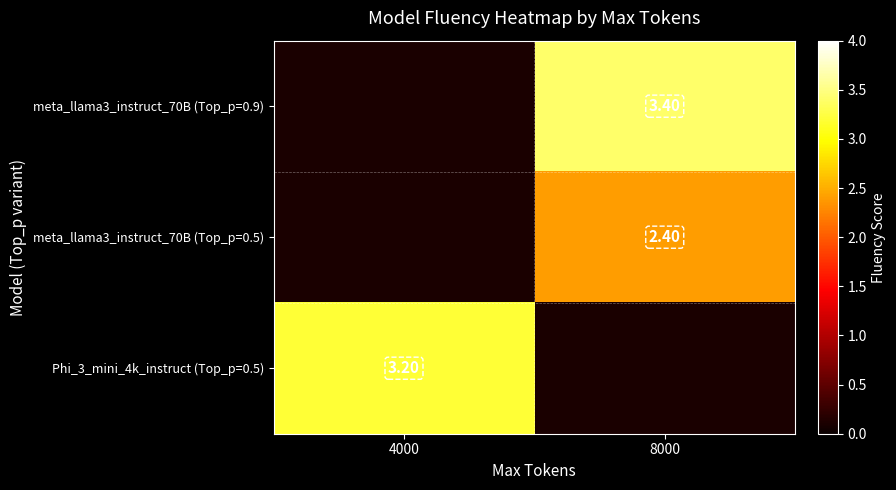

Which has a higher value, 4000 or 8000?

8000